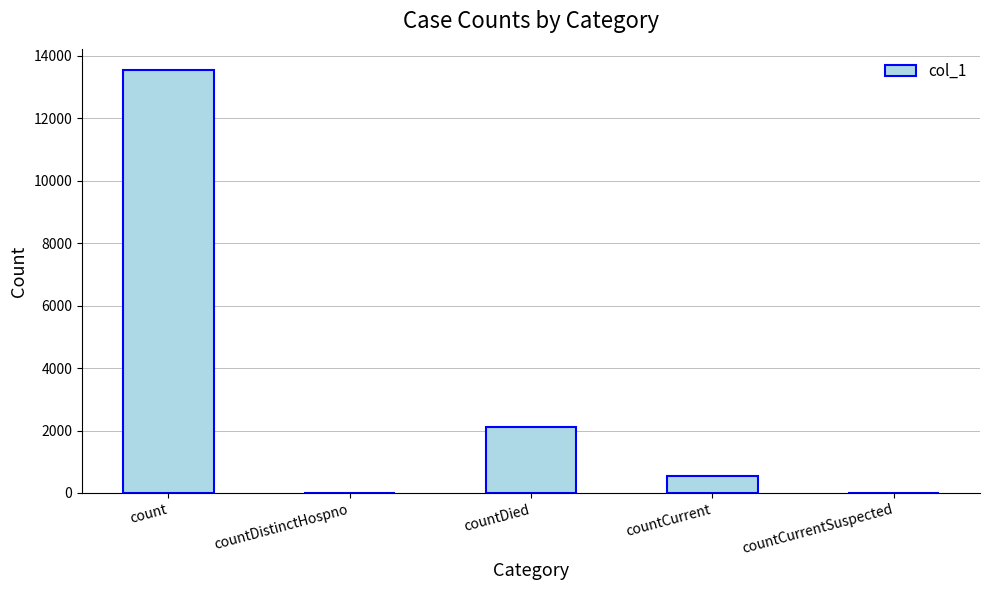

At which category does the chart reach its peak across all series?

count